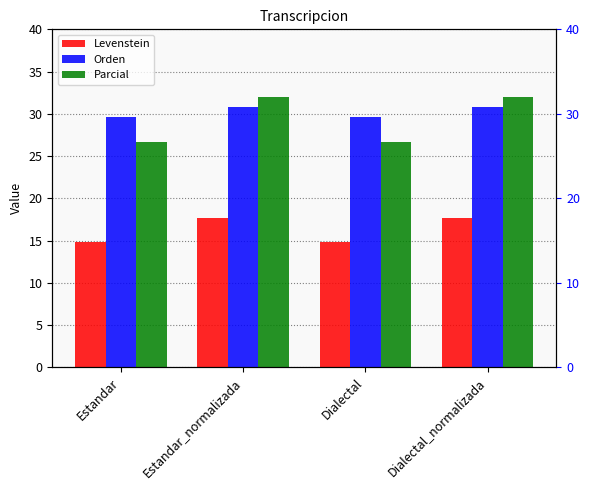

Are the bars grouped side by side (vs. stacked)?

Yes